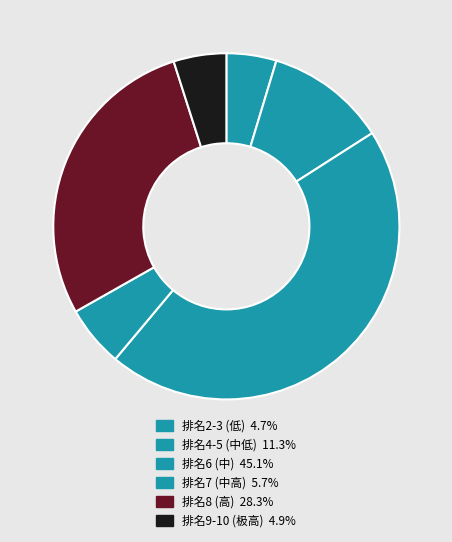

Count the number of slices in the pie.

6